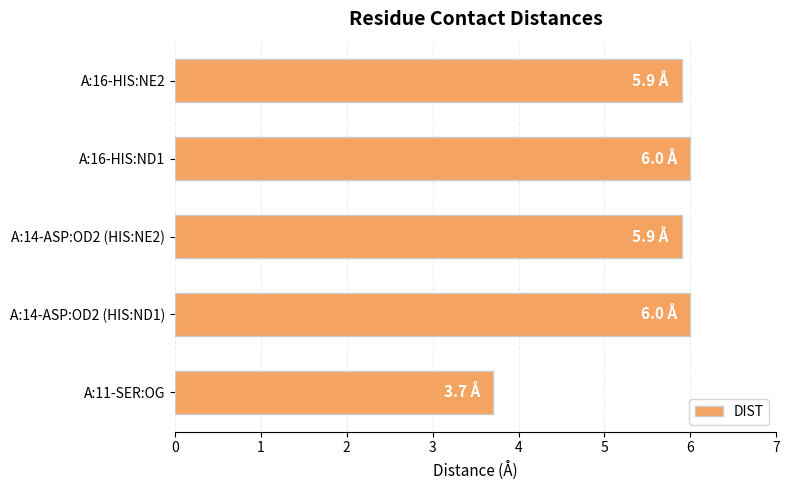

What is the ratio of the value at A:16-HIS:NE2 to the value at A:16-HIS:ND1?

1.0